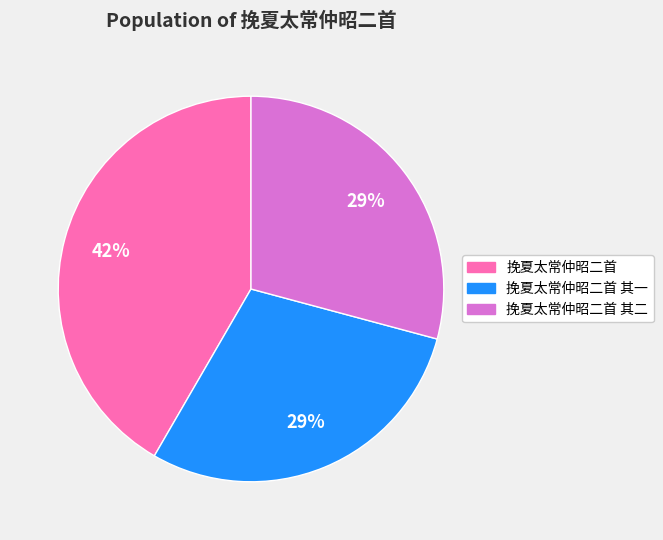

To the nearest percent, what portion does 挽夏太常仲昭二首 represent?

42%